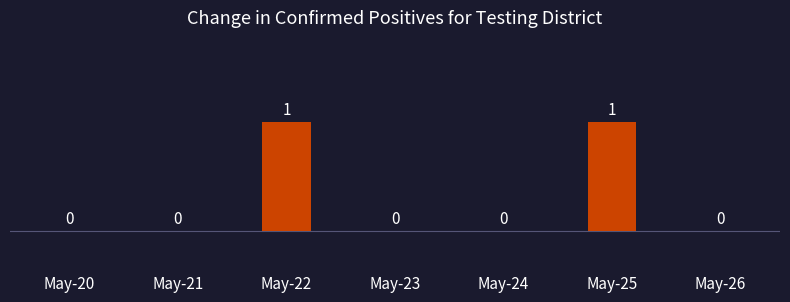

How many categories are shown in the chart?

7